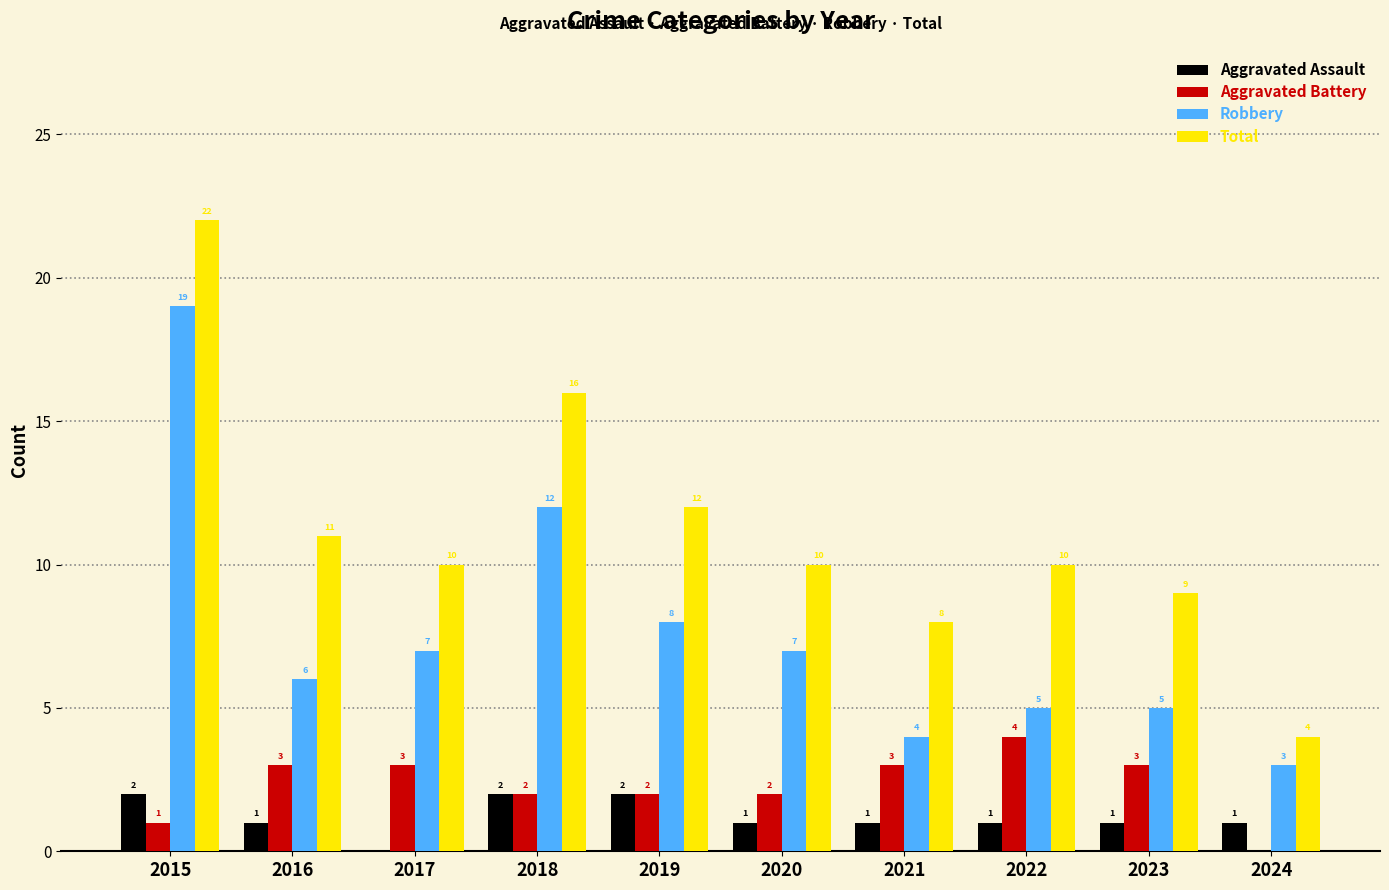

How many categories are shown in the chart?

10